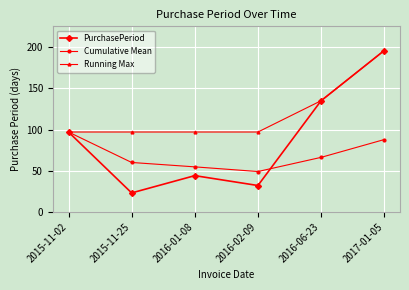

What is the spread (max minus min) of values at 2016-06-23?

68.8